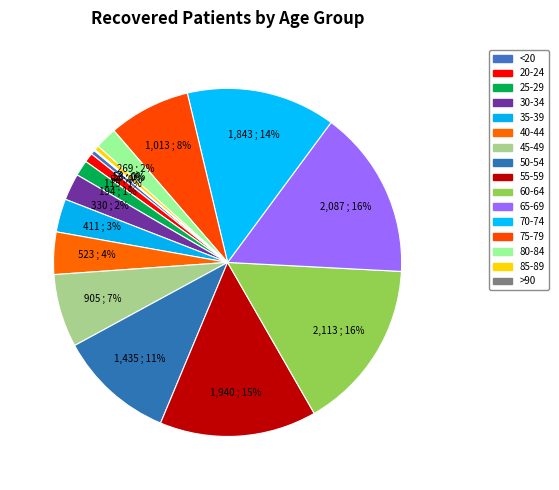

How many slices are in this pie chart?

16